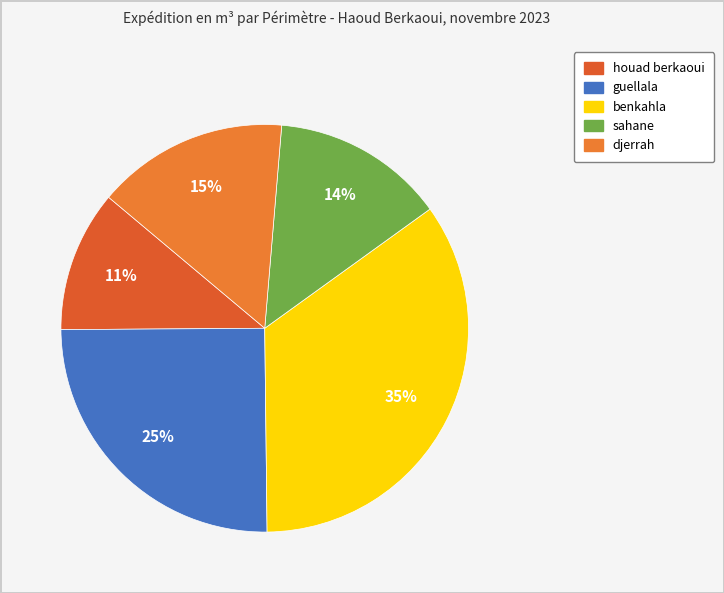

Which has a higher value, houad berkaoui or sahane?

sahane